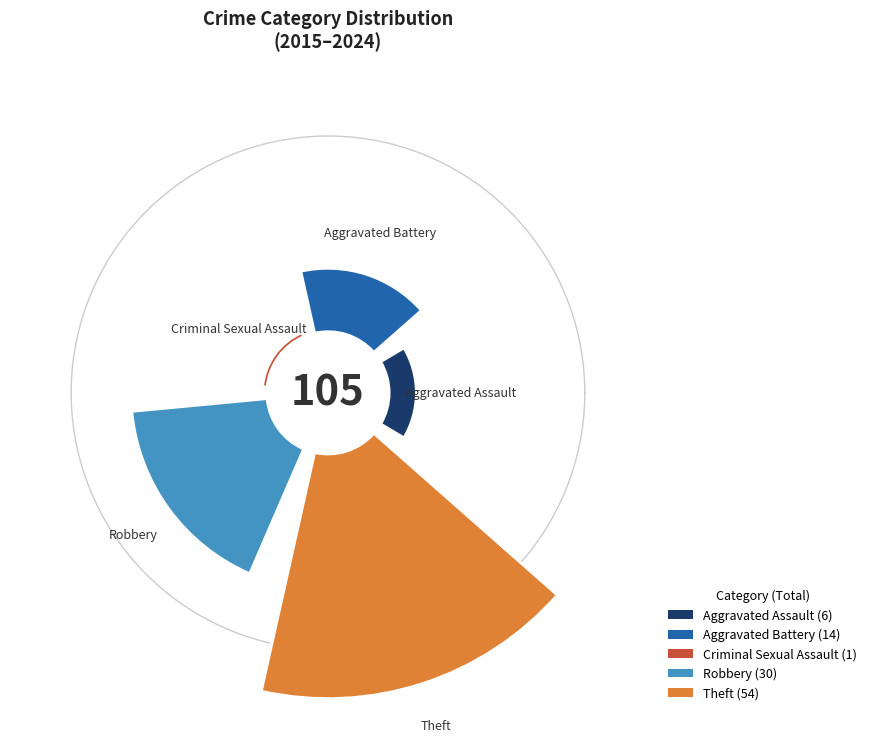

Do Aggravated Battery and Robbery together represent more than half of the pie?

No